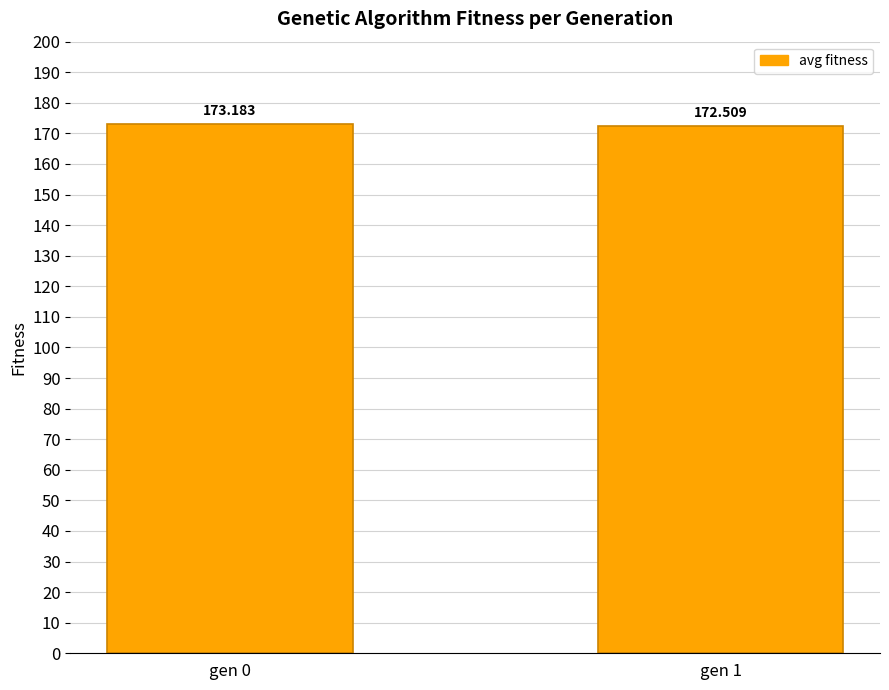

What is the smallest value displayed?

172.5